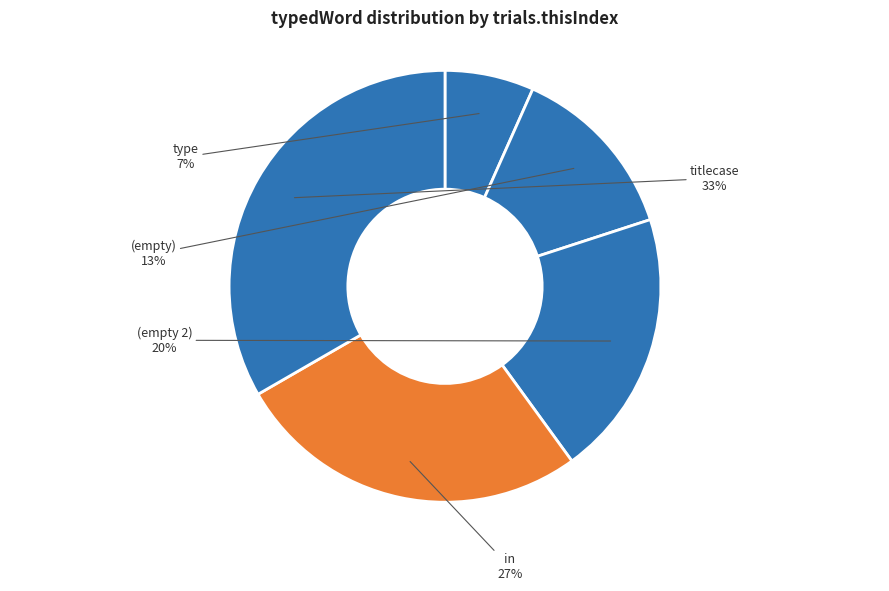

Rank the categories by value from lowest to highest.

type, , , in, titlecase